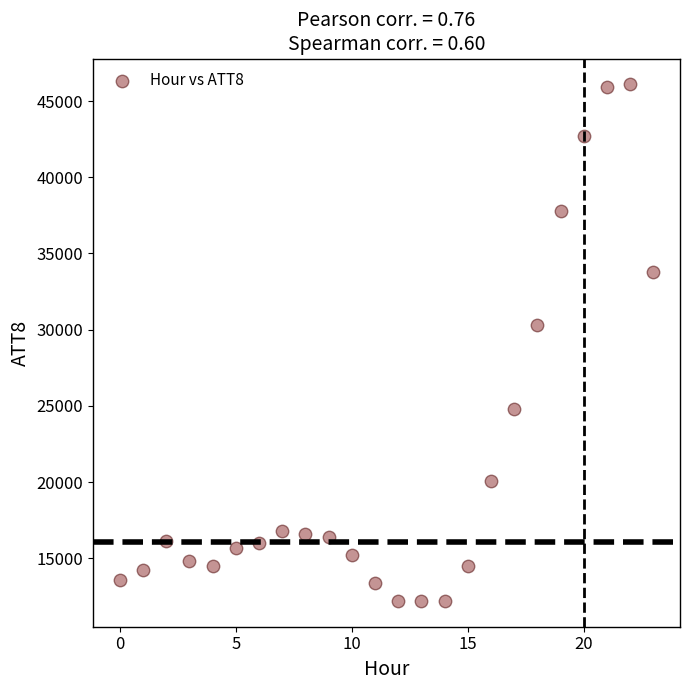

What is the range of Y values (max minus min)?

33900